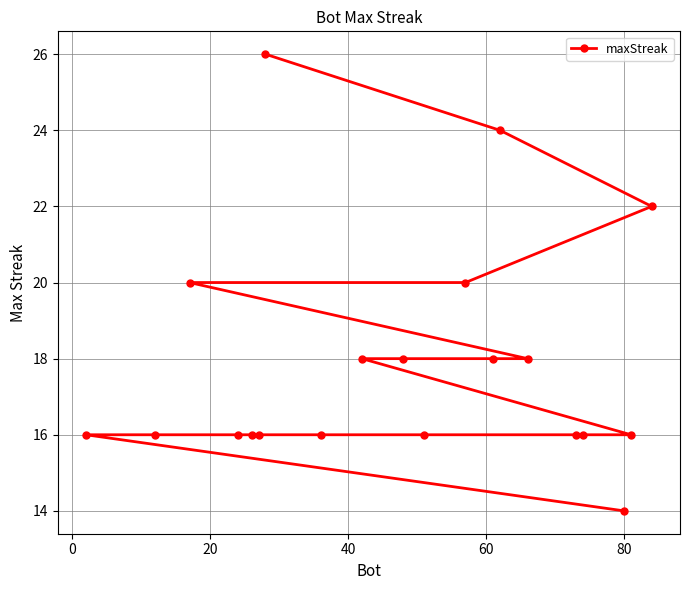

True or false: there are more than 2 points higher than both neighbors.

False